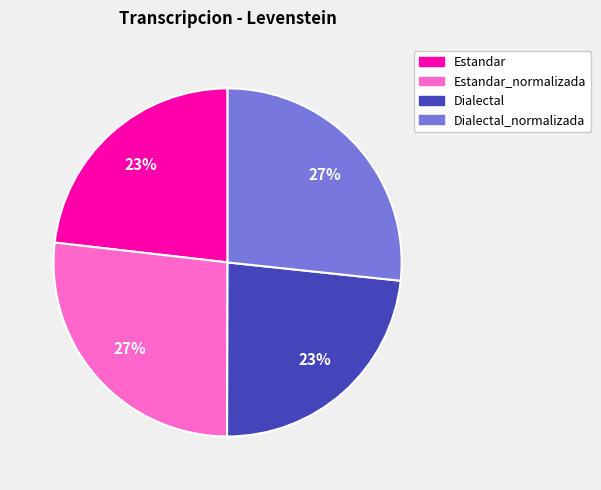

How many slices are in this pie chart?

4